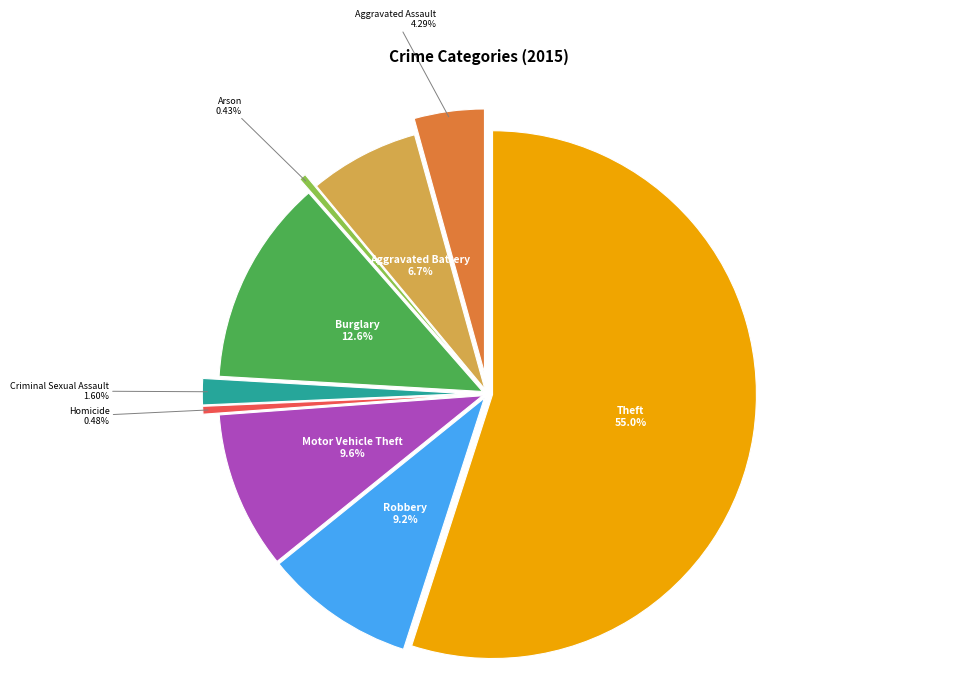

How many slices are in this pie chart?

9